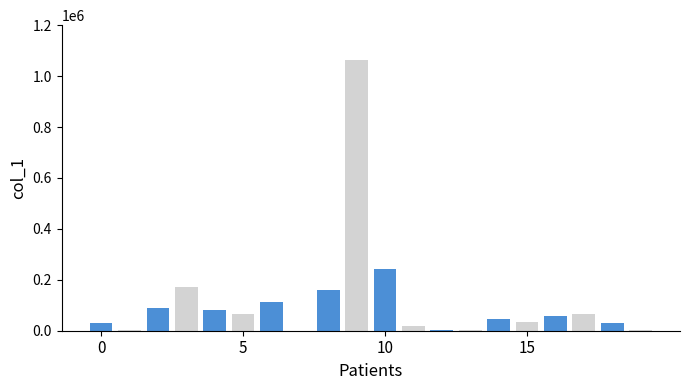

What is the maximum value shown in the chart?

1061985